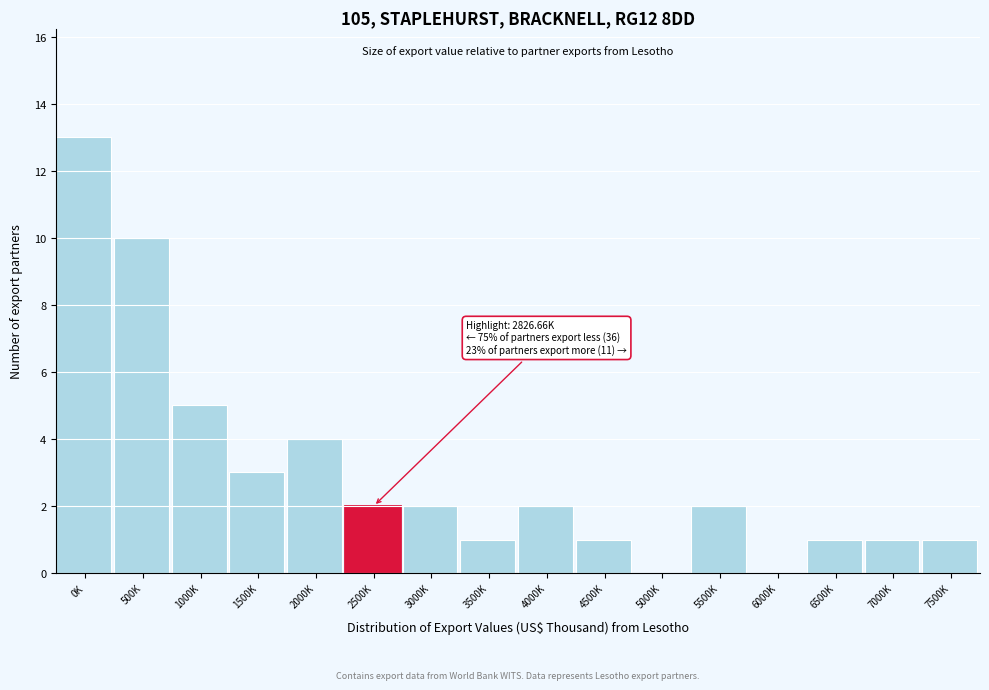

Reading left to right, what are all the values shown in this chart?

0K=13	500K=10	1000K=5	1500K=3	2000K=4	2500K=2	3000K=2	3500K=1	4000K=2	4500K=1	5000K=0	5500K=2	6000K=0	6500K=1	7000K=1	7500K=1